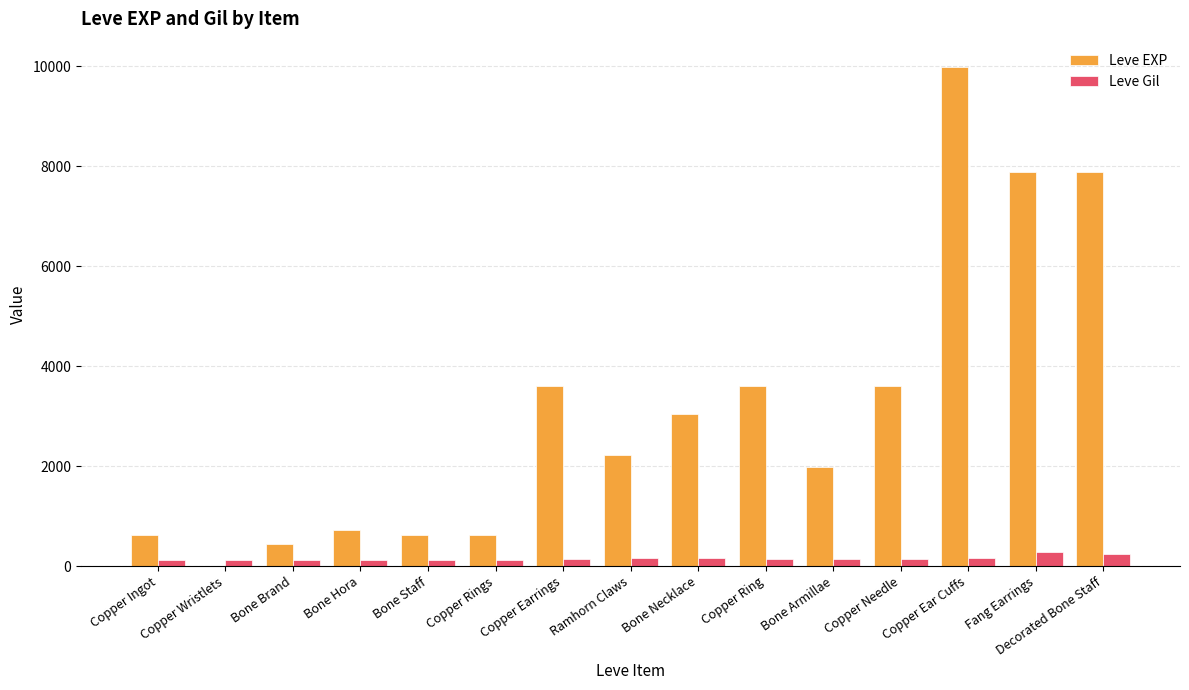

At which category is the sum across all series the highest?

Copper Ear Cuffs